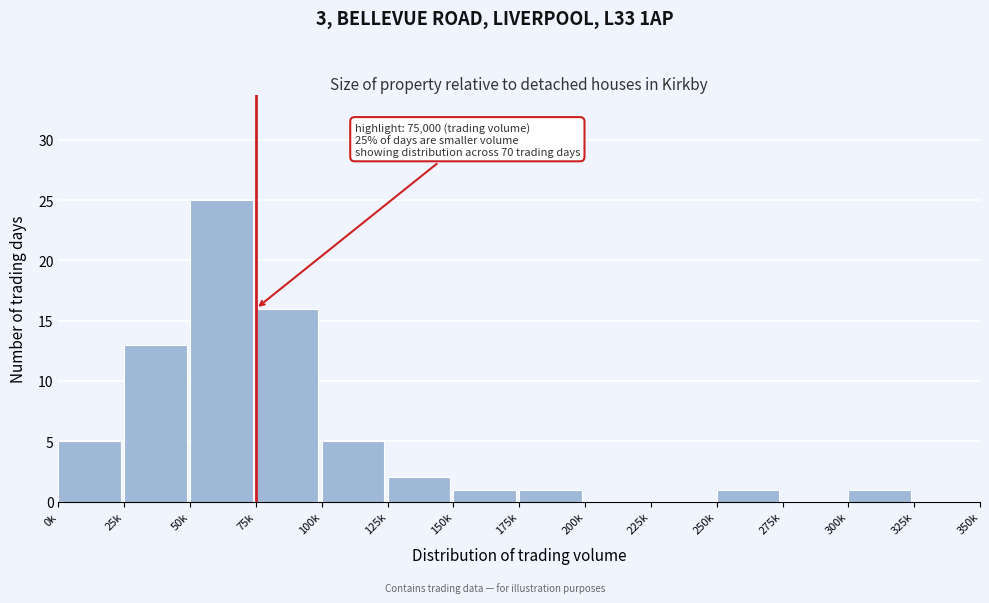

Reading left to right, what are all the values shown in this chart?

0k=5	25k=13	50k=25	75k=16	100k=5	125k=2	150k=1	175k=1	200k=0	225k=0	250k=1	275k=0	300k=1	325k=0